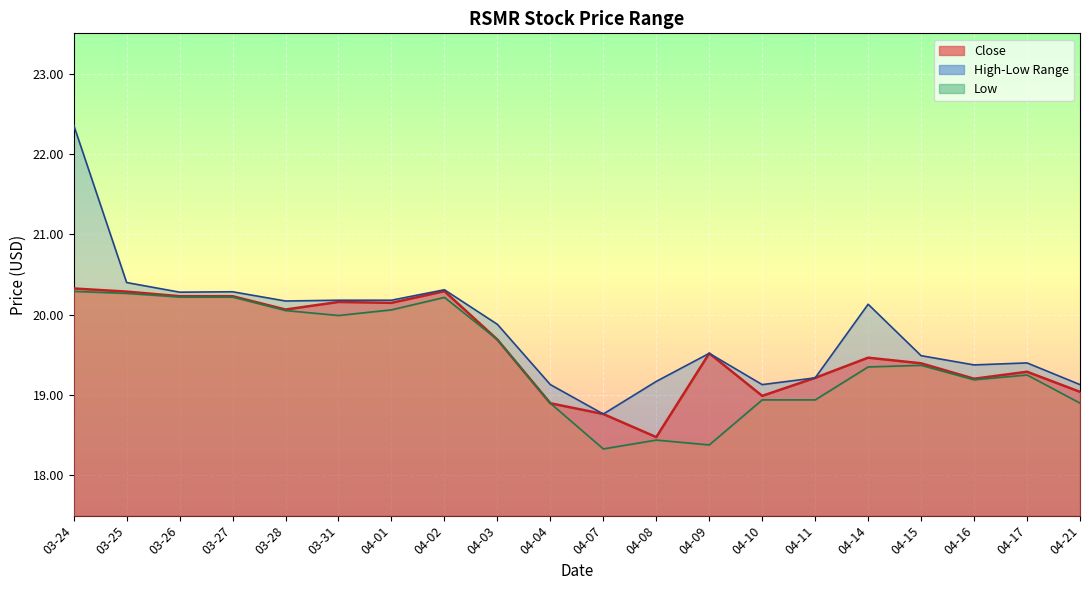

Reading left to right, what are all the values shown in this chart?

Close: 20.3	20.3	20.2	20.2	20.1	20.2	20.1	20.3	19.7	18.9	18.8	18.5	19.5	19.0	19.2	19.5	19.4	19.2	19.3	19.0
High: 22.4	20.4	20.3	20.3	20.2	20.2	20.2	20.3	19.9	19.1	18.8	19.2	19.5	19.1	19.2	20.1	19.5	19.4	19.4	19.1
Low: 20.3	20.3	20.2	20.2	20.1	20.0	20.1	20.2	19.7	18.9	18.3	18.4	18.4	18.9	18.9	19.4	19.4	19.2	19.2	18.9